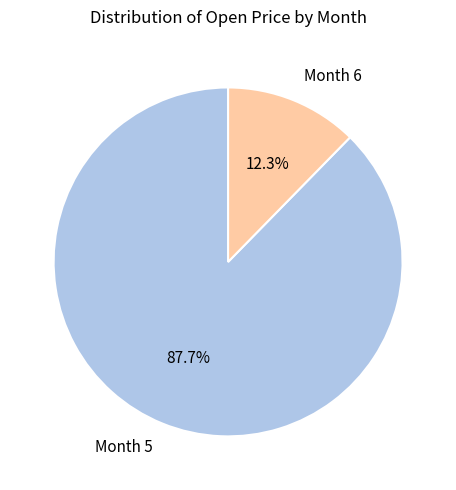

To the nearest percent, what is the average slice percentage?

50%